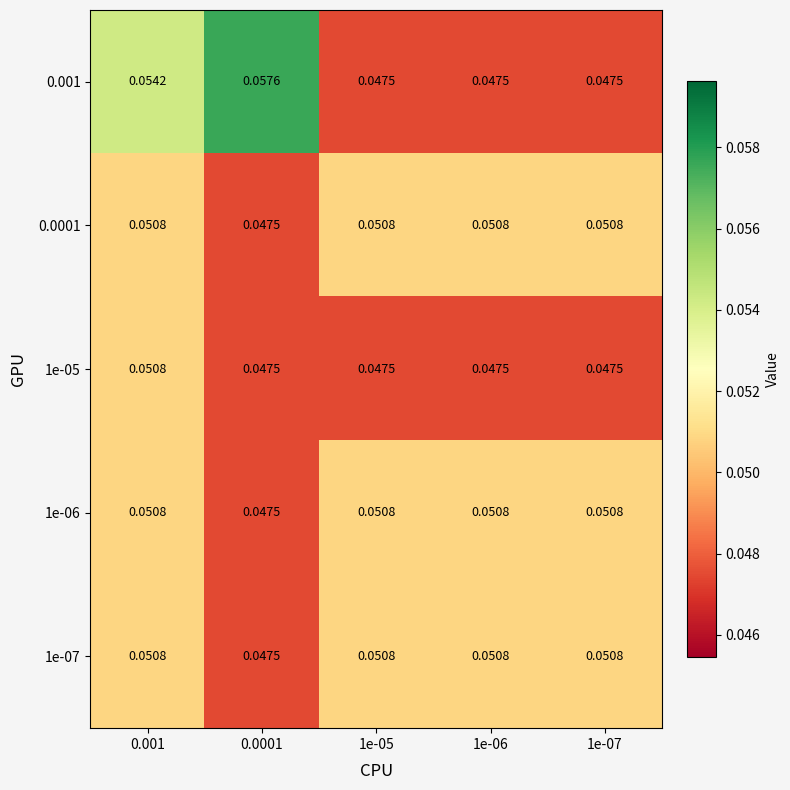

Is the value of 0.0001 at 0.001 greater than the value of 0.001 at 0.0001?

No